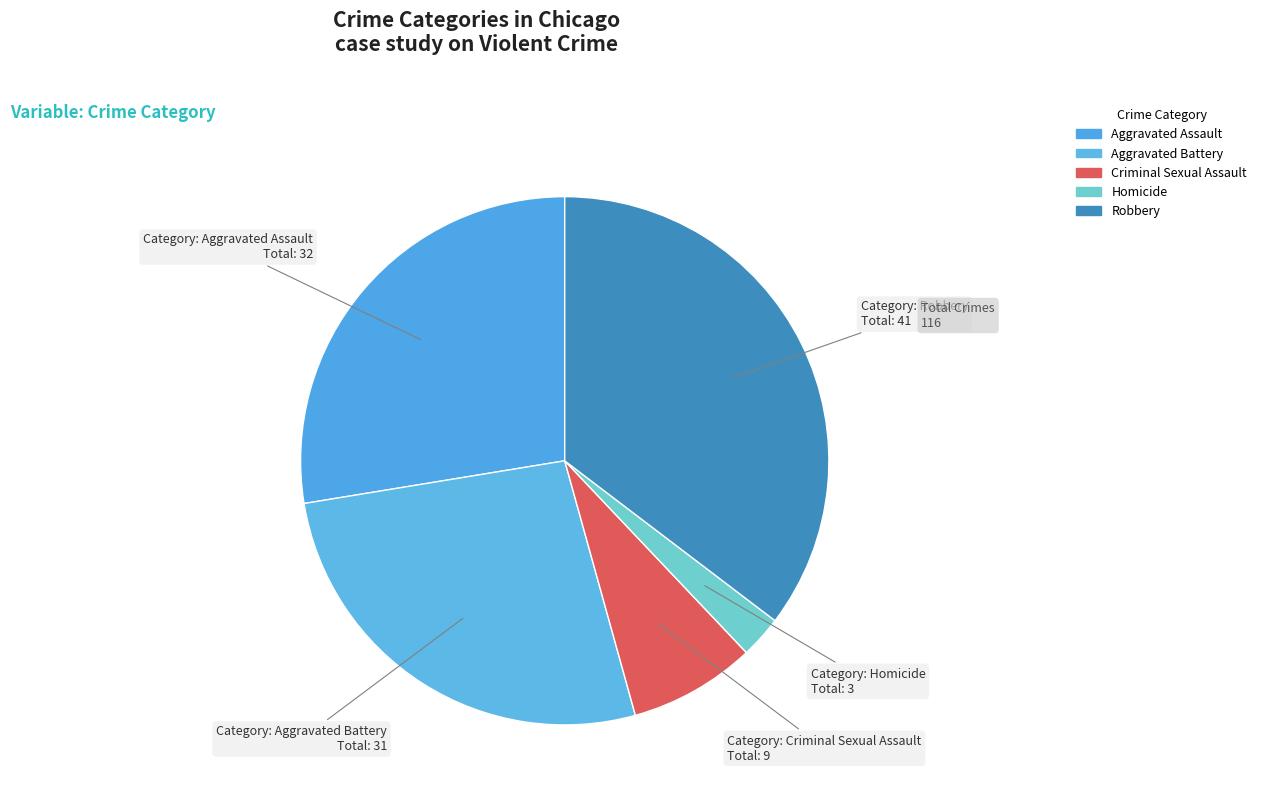

What is the largest slice in the pie chart?

Robbery